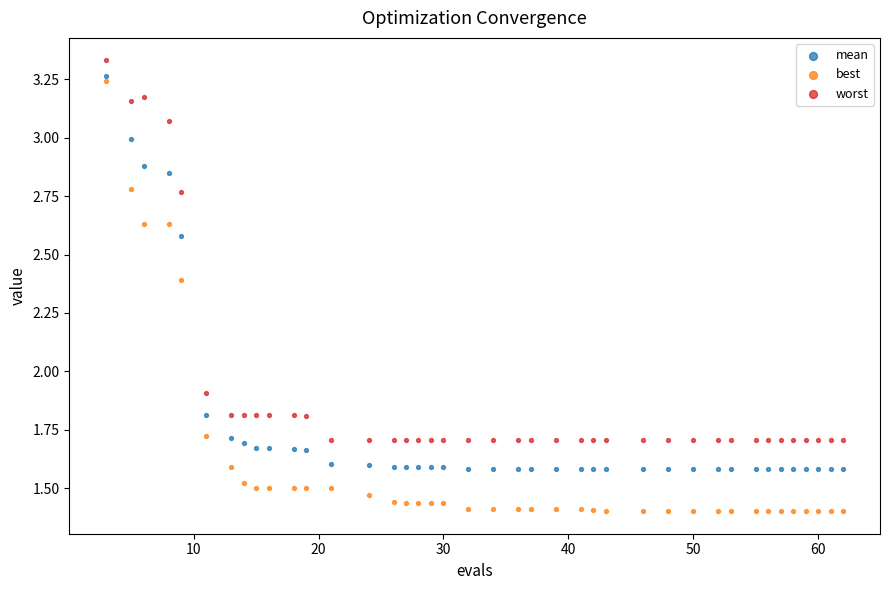

Which series has the largest Y range (max minus min)?

best